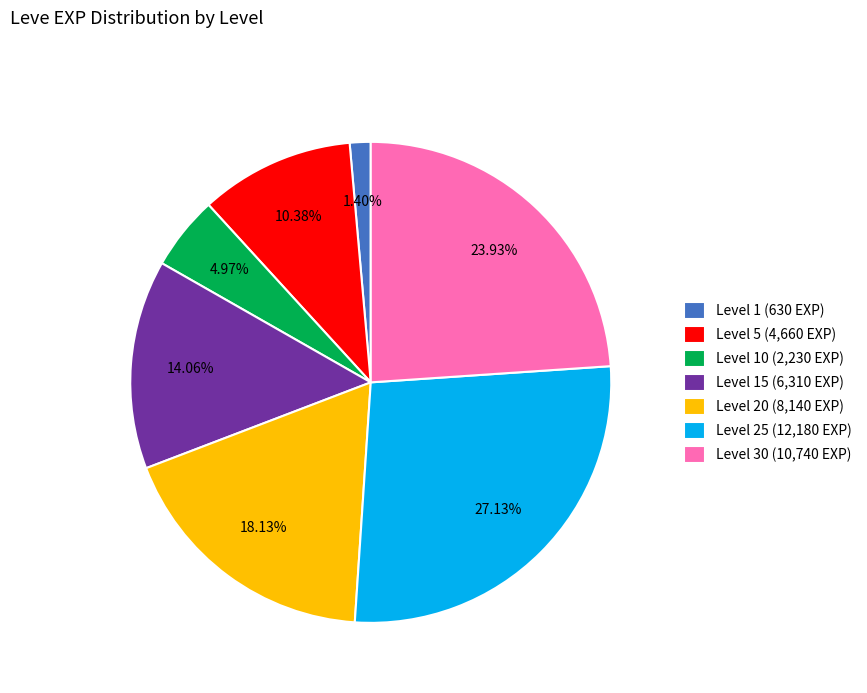

Is the sum of Level 1 (630 EXP) and Level 20 (8,140 EXP) greater than half?

No